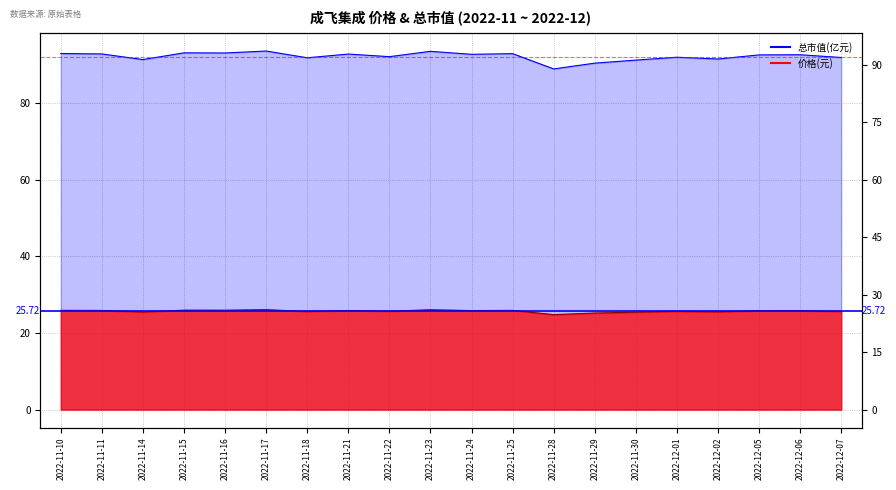

How many series are shown in this chart?

2